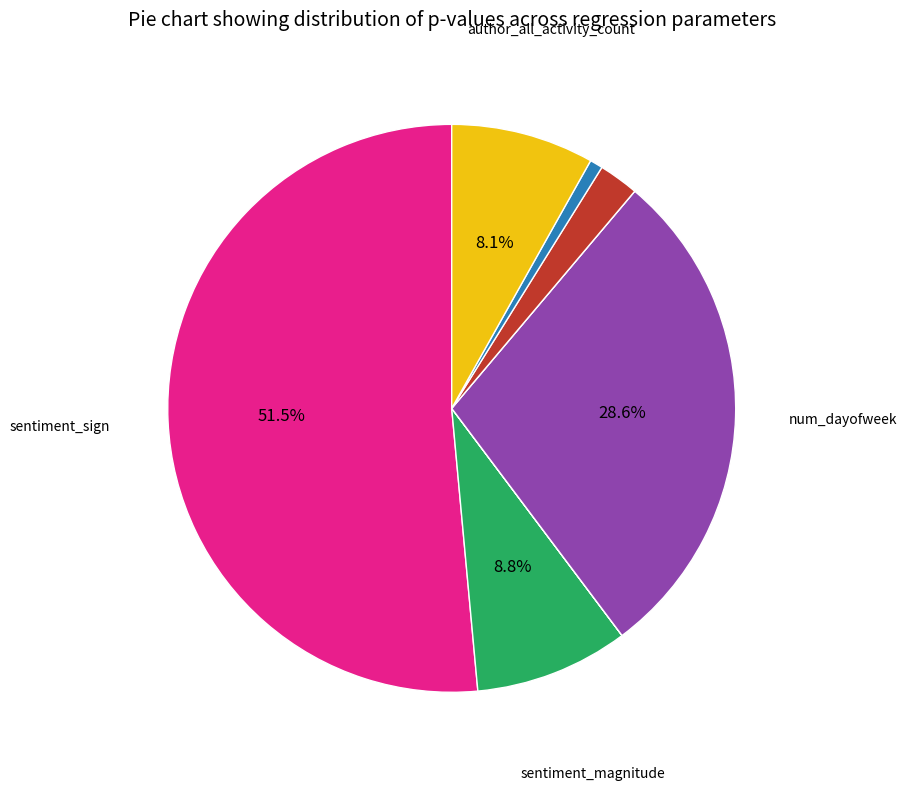

Does any single category account for the majority?

Yes